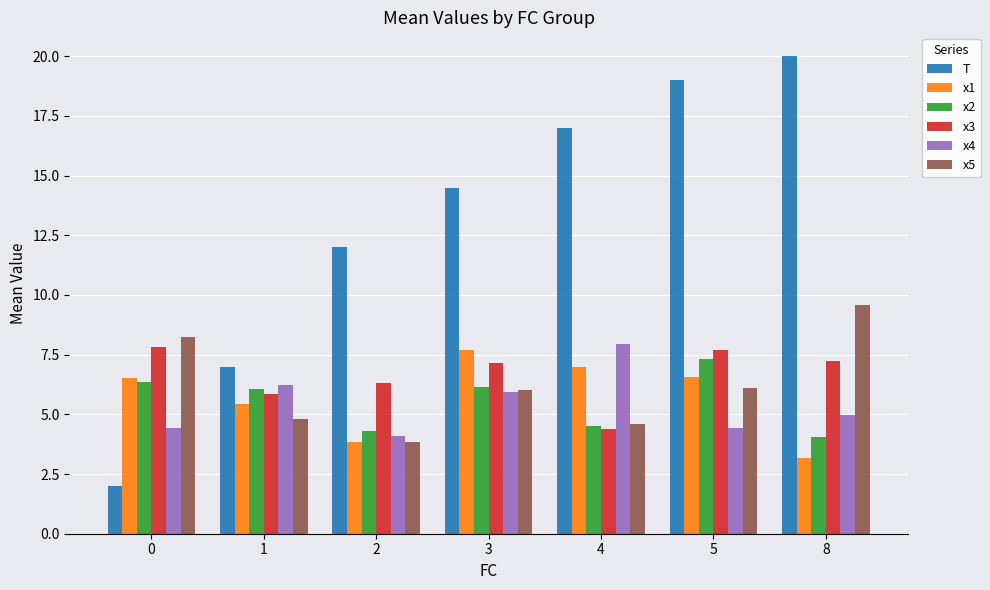

True or false: x3 has a value of 9.4 at 1.

False